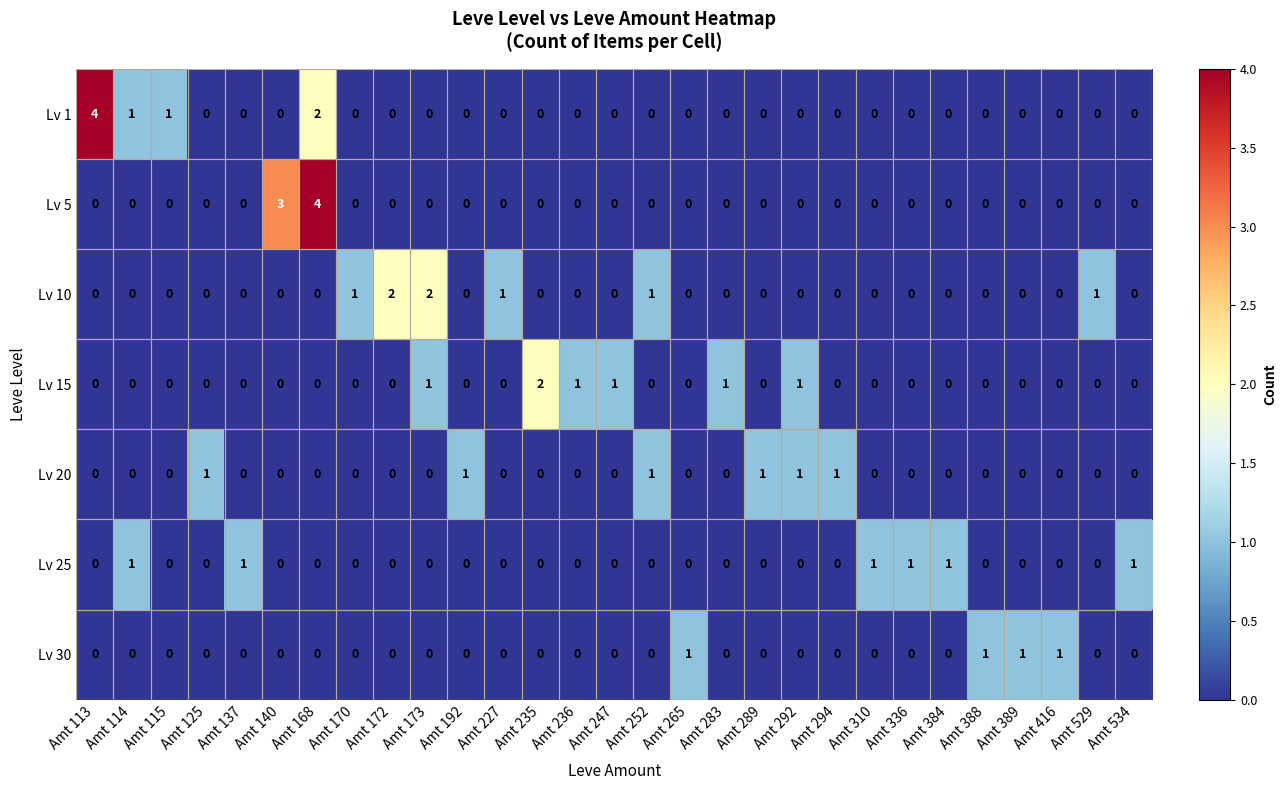

Between Amt 137 and Amt 140, which series saw the biggest shift?

Lv 5